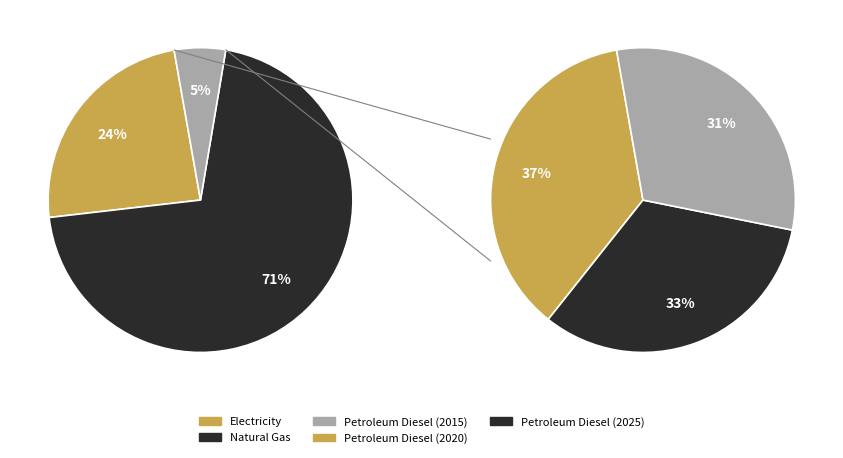

To the nearest percent, what percentage of the pie is electricity (BTU)?

24%